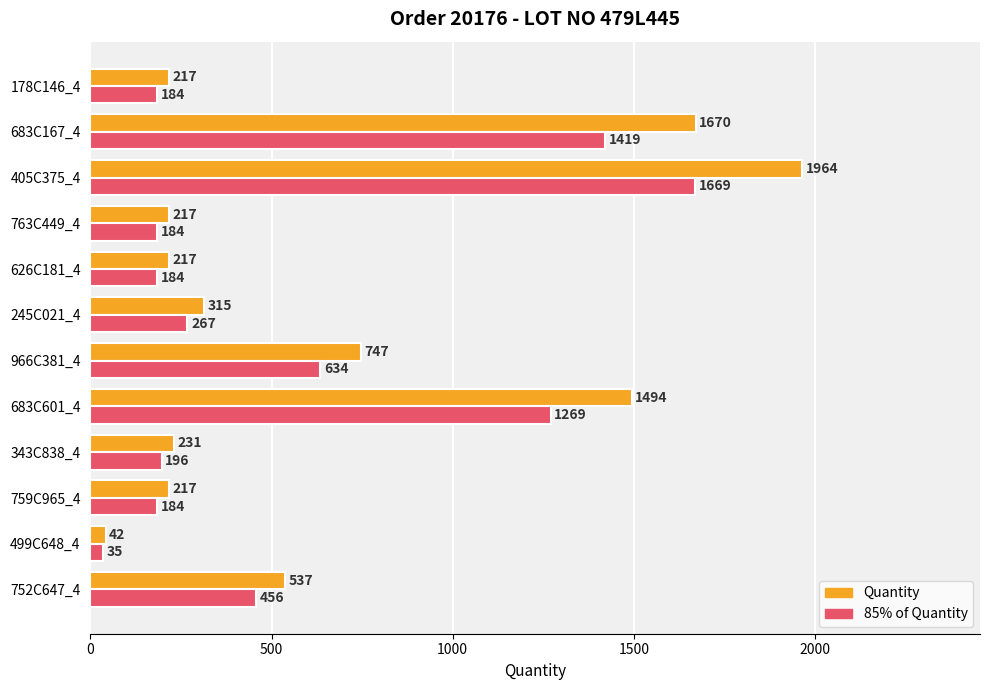

List the series in order of their peak value, highest first.

Quantity, 85% of Quantity